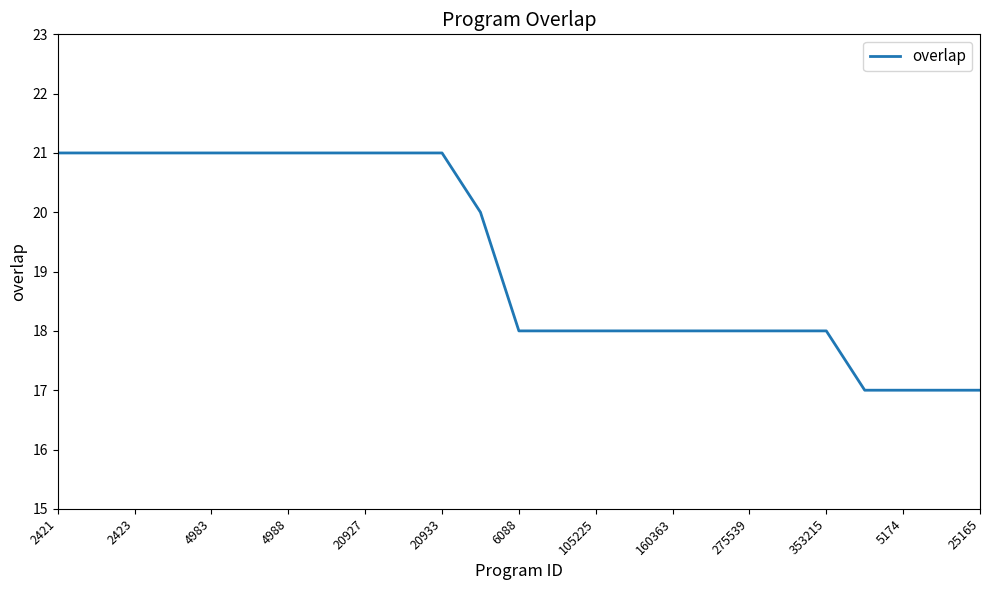

What is the difference between the maximum and minimum values?

4